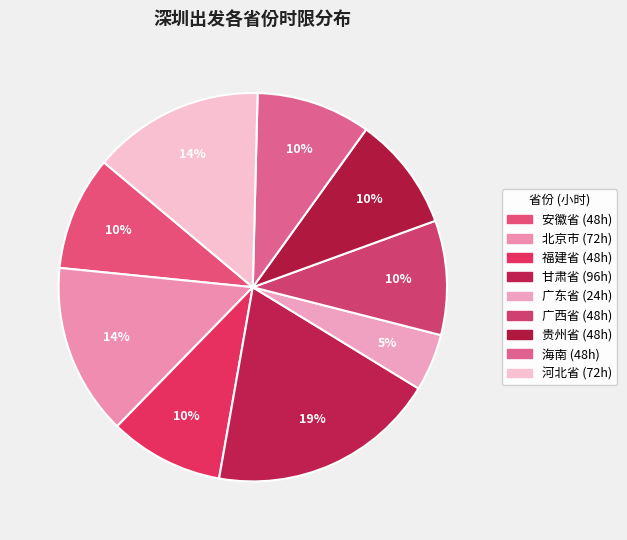

How many segments does this pie chart have?

9